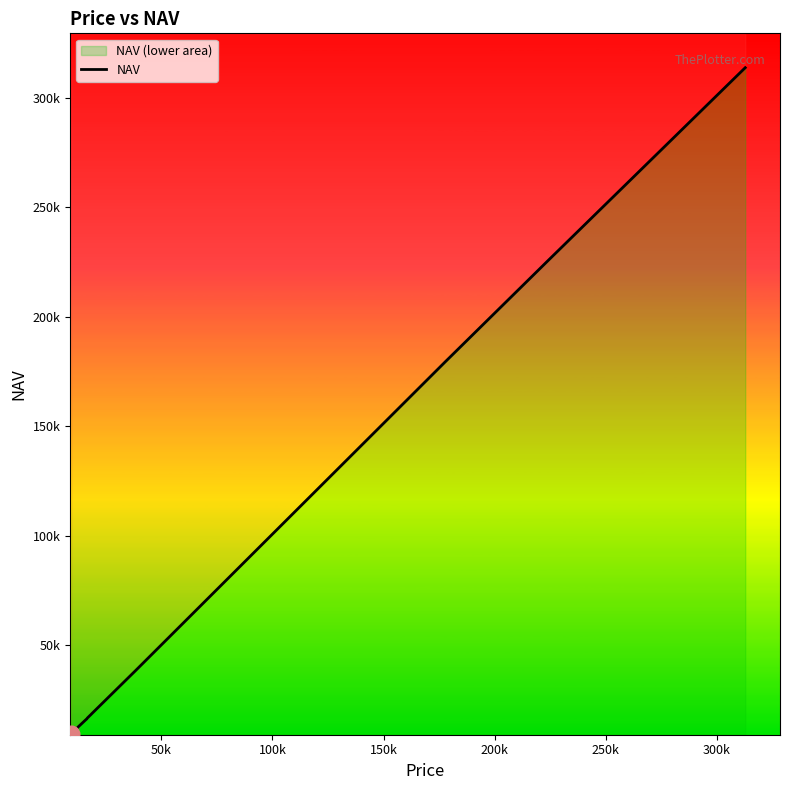

Is it true that the value at 10 is 20065?

False